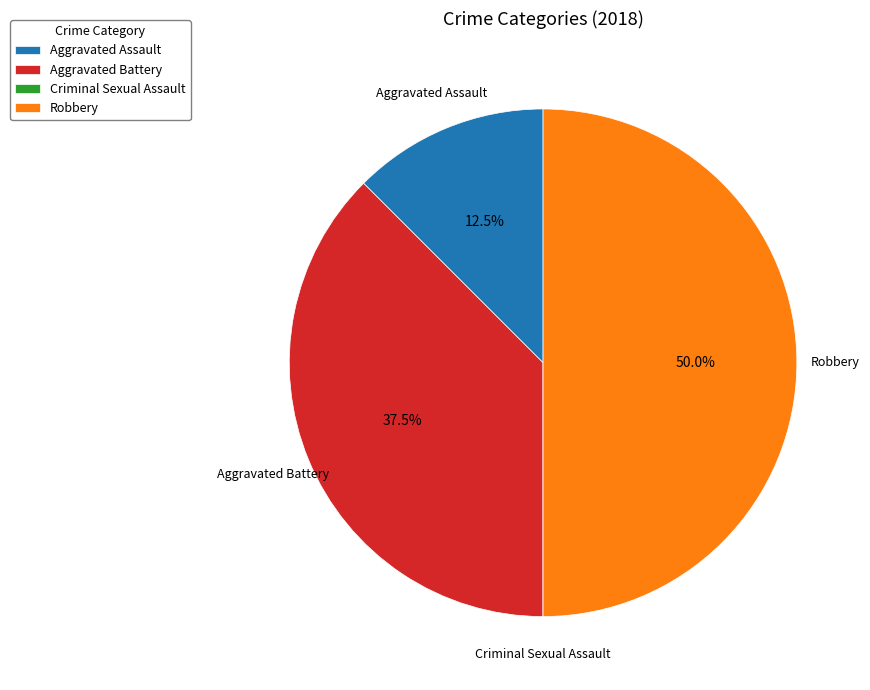

Which category has the biggest portion of the pie?

Robbery